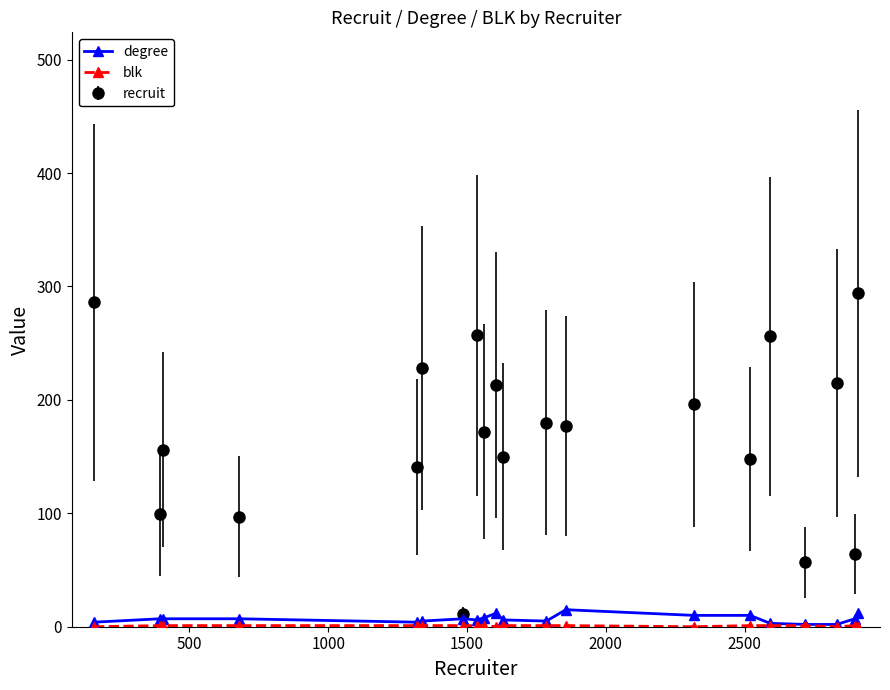

Which series has the largest total across all categories?

recruit